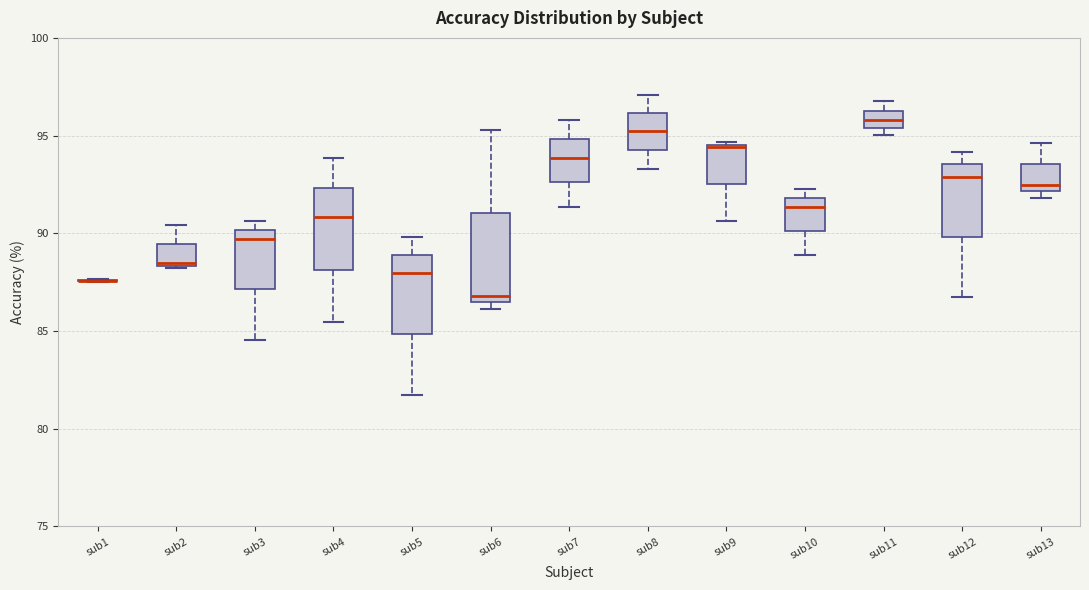

Where is the lower edge of the box for sub13 on the y-axis? The values are not printed on the chart, so give them approximately, as read against the axis.

92.0